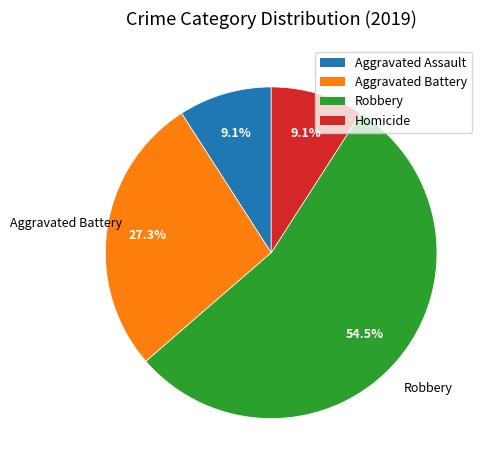

Does Aggravated Battery account for over 50% of the chart?

No